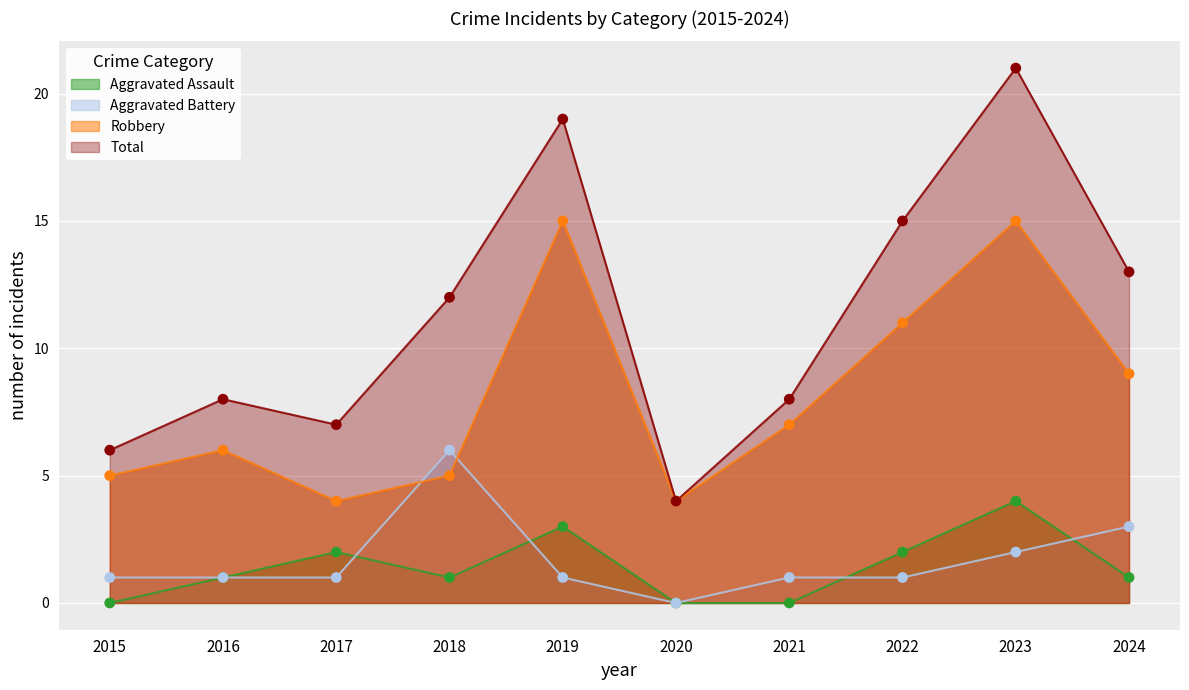

What is the total value across all series at 2024?

26